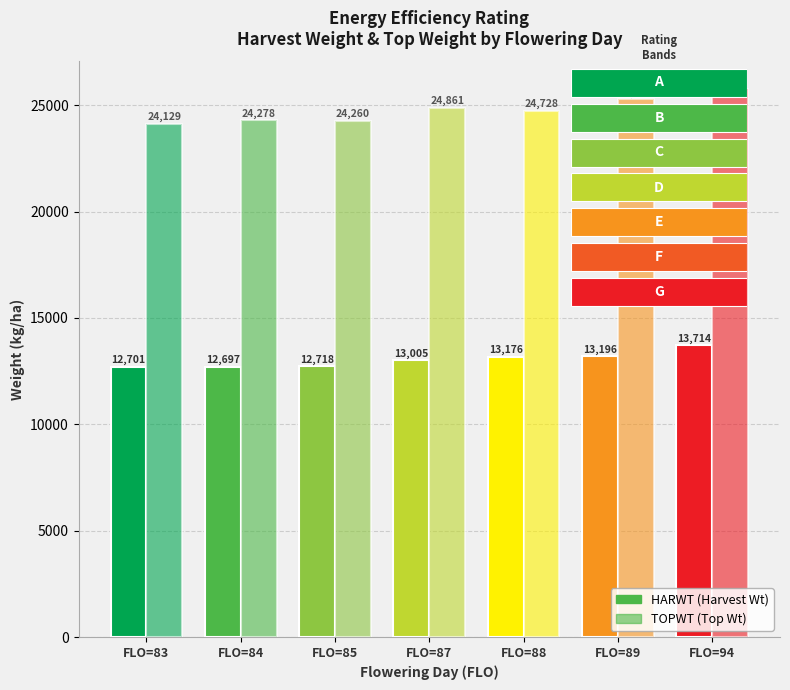

Rank the categories by HARWT value from highest to lowest.

FLO=94, FLO=89, FLO=88, FLO=87, FLO=85, FLO=83, FLO=84